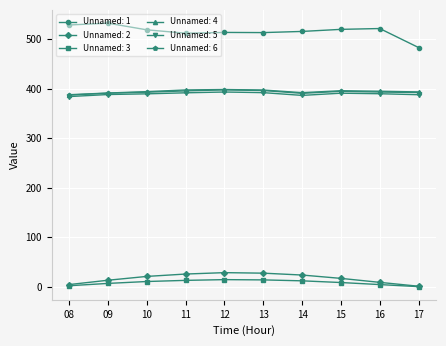

What are all the series names shown in the legend?

Unnamed: 1, Unnamed: 2, Unnamed: 3, Unnamed: 4, Unnamed: 5, Unnamed: 6